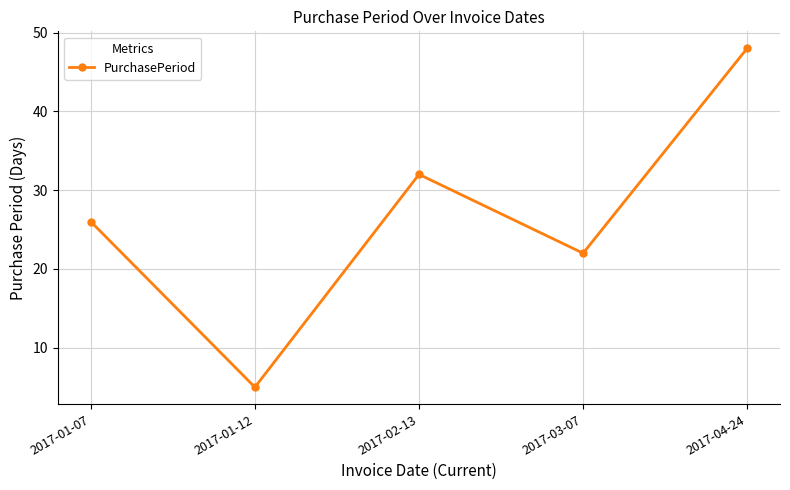

What is the value of the 1st point from the left?

26